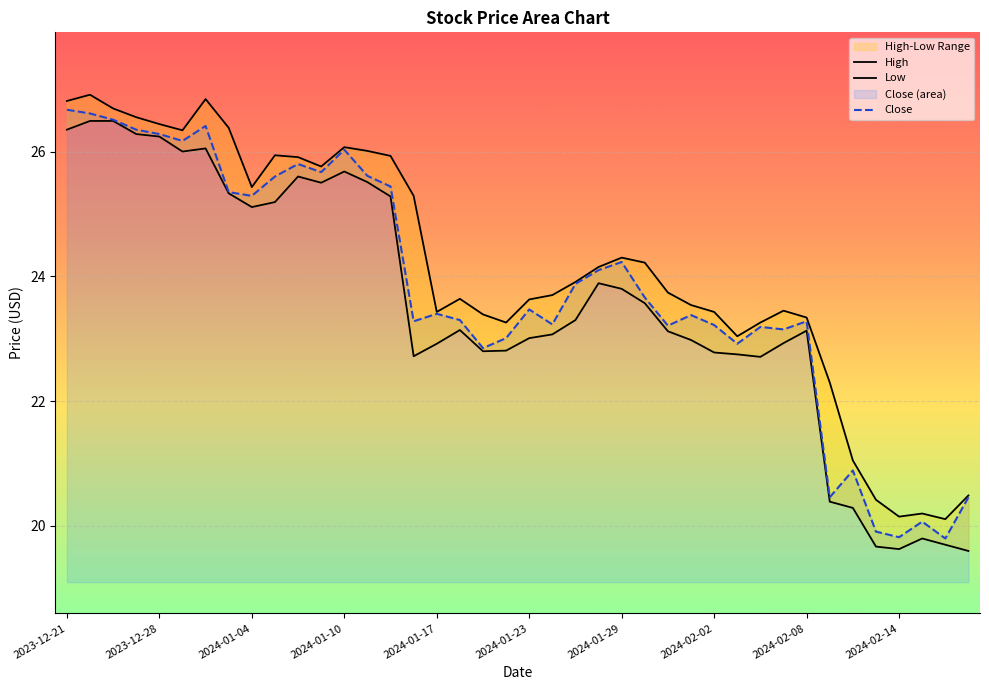

How many lines are shown in the chart?

3